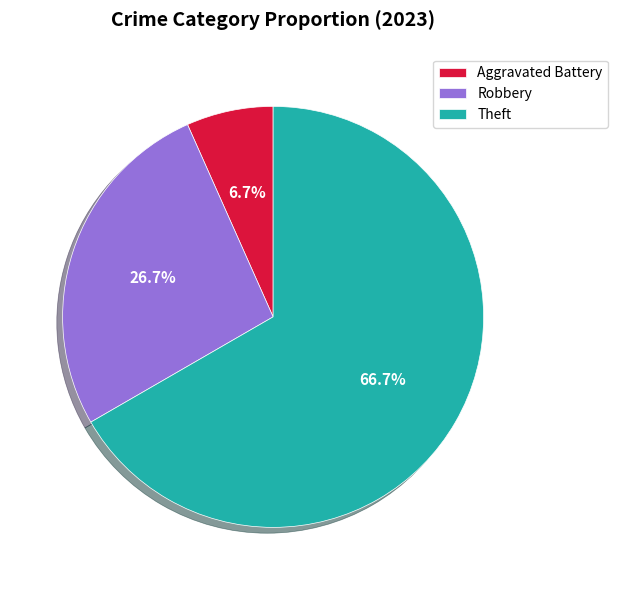

Is there a majority slice in this chart?

Yes